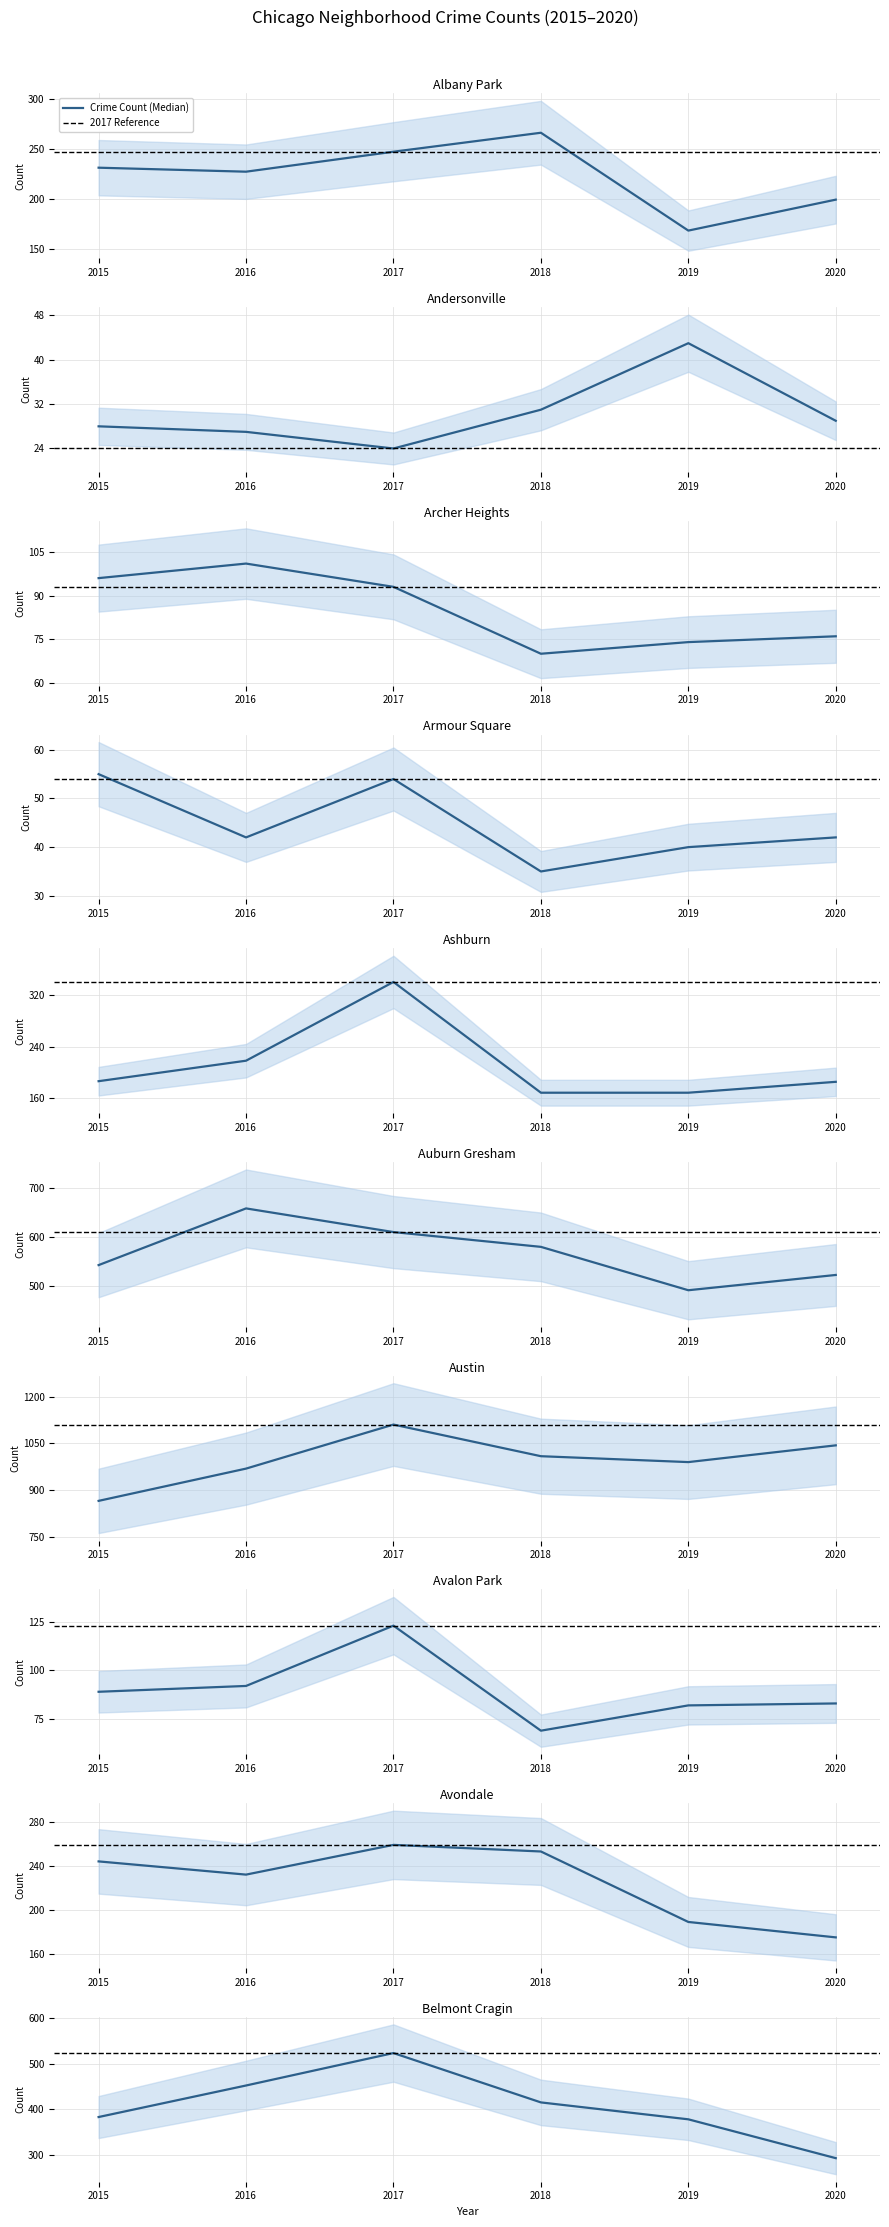

True or false: 2015 has more than 0 points higher than both neighbors.

True